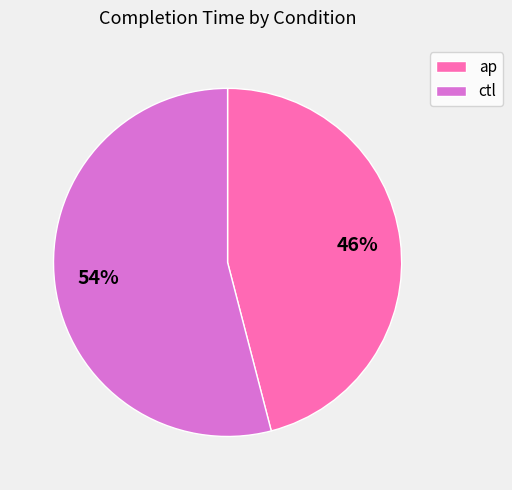

How many slices are in this pie chart?

2